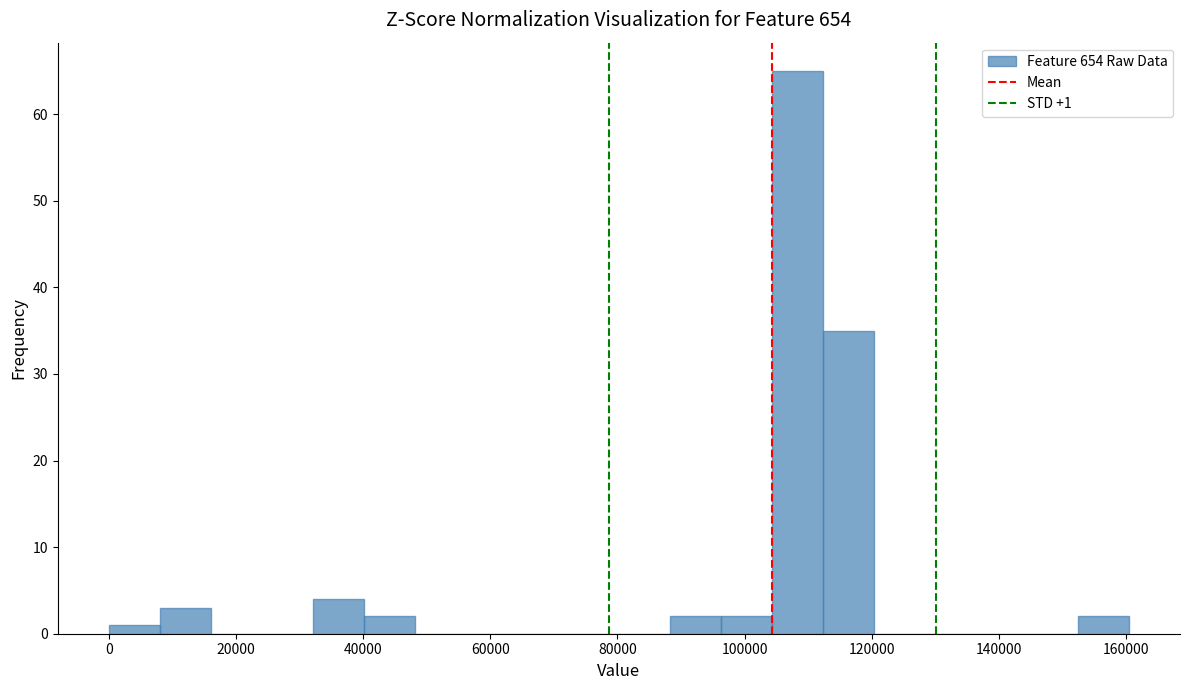

Over which range of the x-axis is the bar tallest?

104000 to 112000